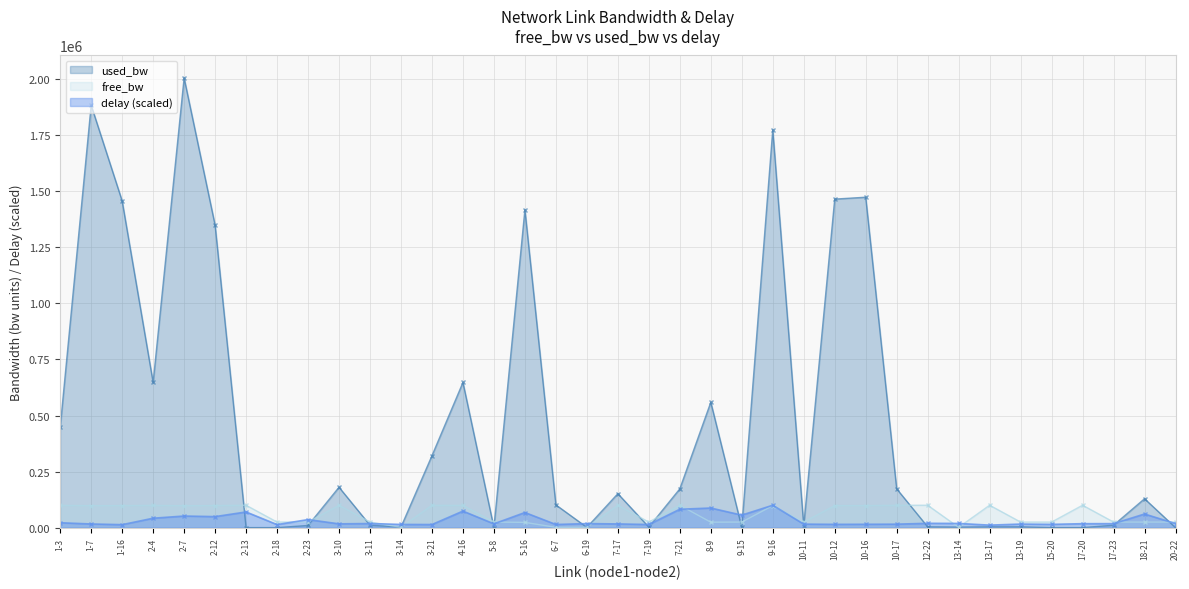

Is it true that delay equals 16662.2 at 7-17?

True